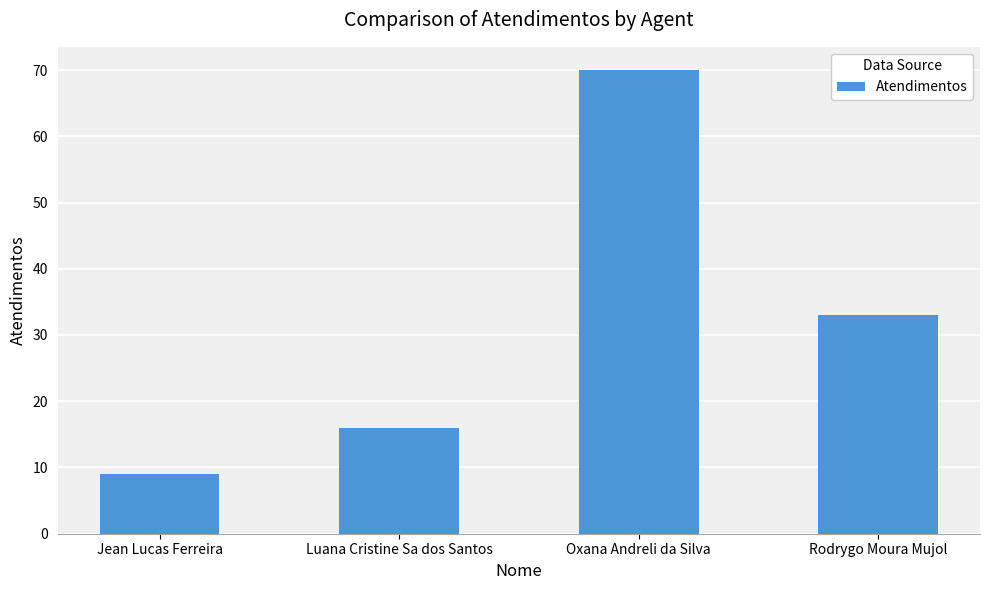

What is the difference between the values at Luana Cristine Sa dos Santos and Oxana Andreli da Silva?

54